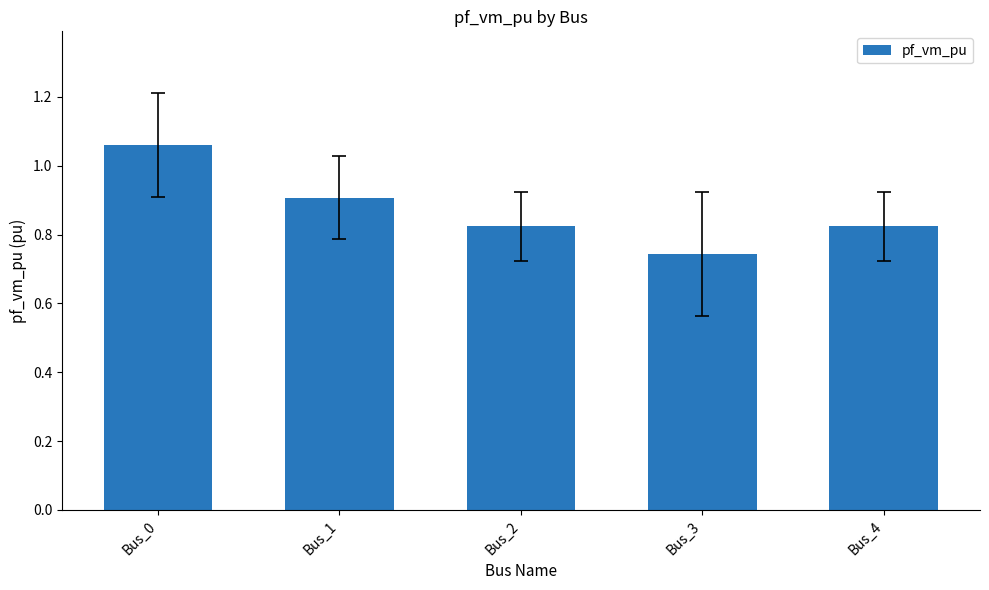

At which category does the chart reach its peak across all series?

Bus_0